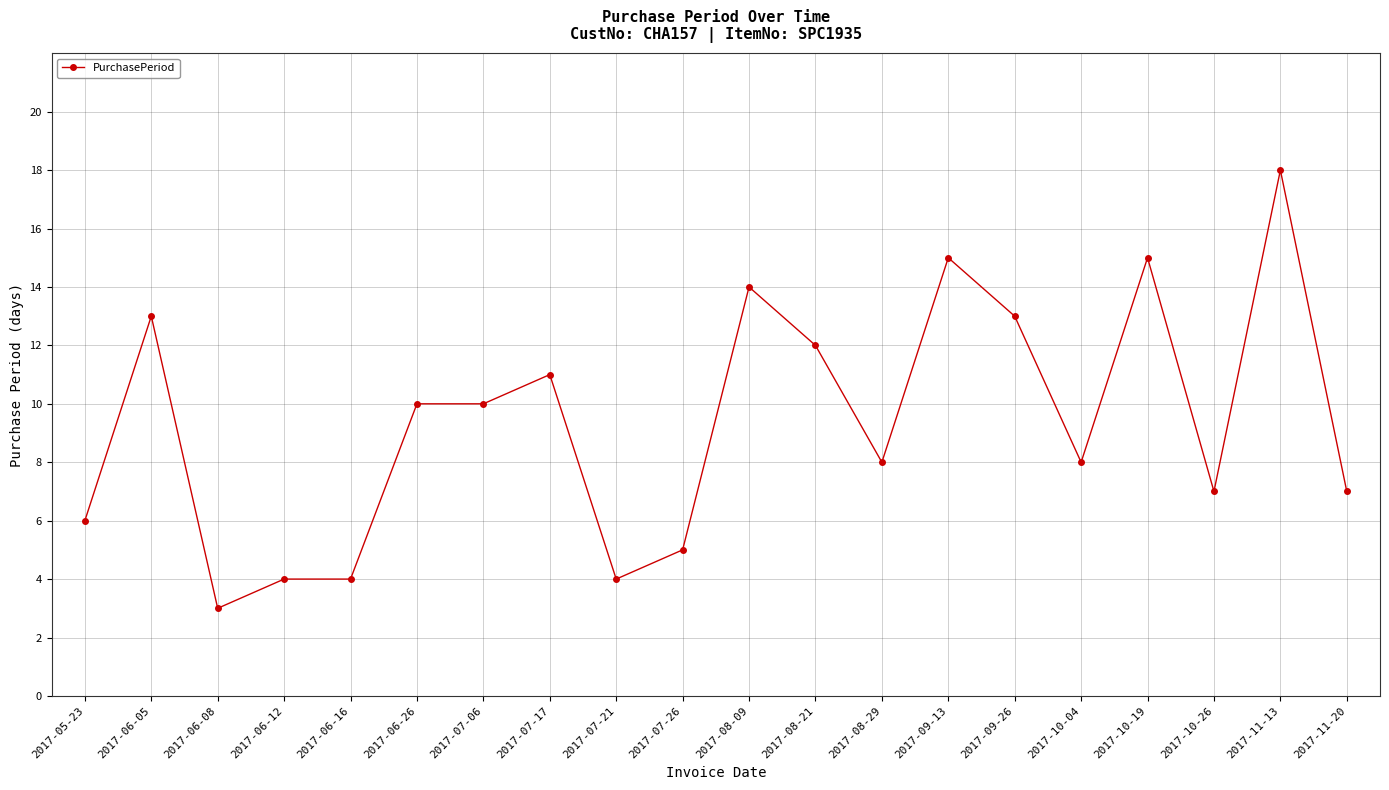

What is the label of the 19th point from the right?

2017-06-05